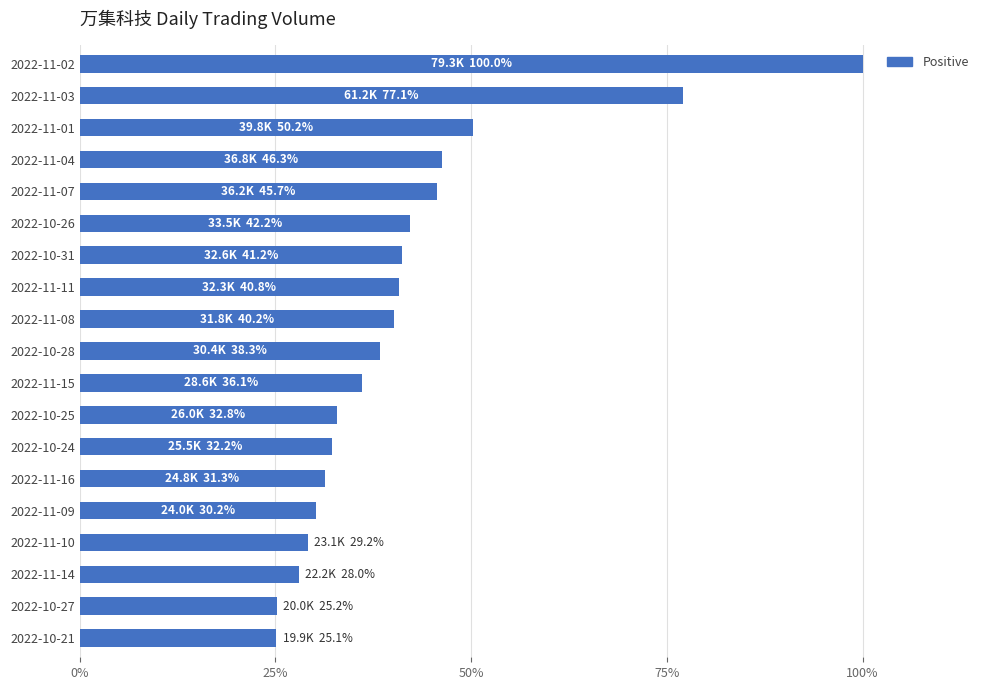

What is the label of the 9th bar from the bottom?

2022-11-15